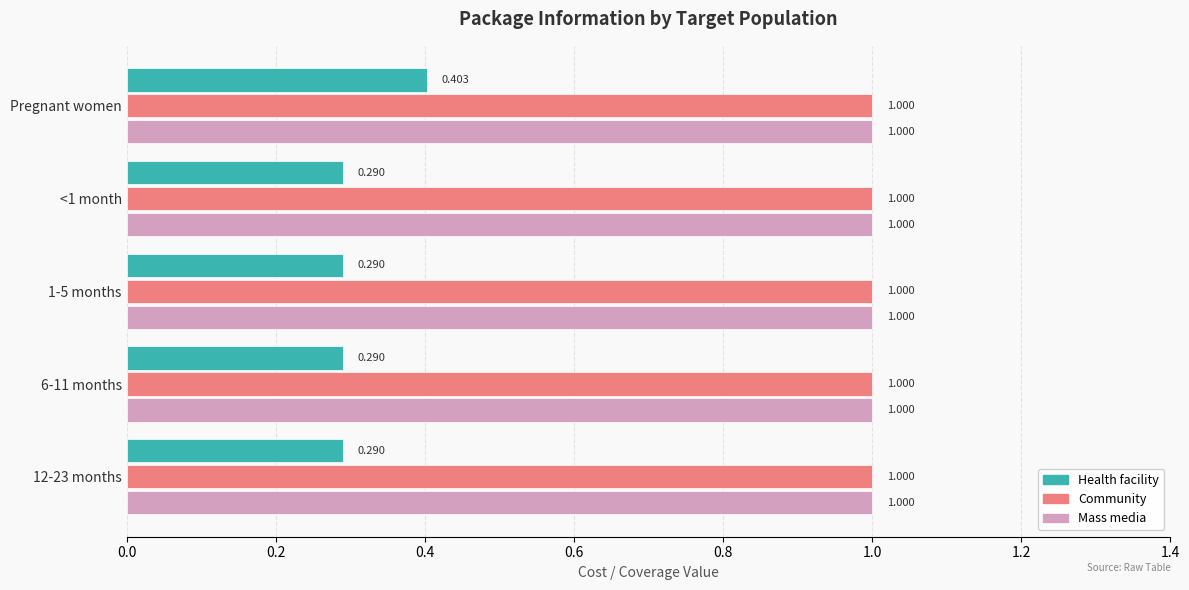

What are all the series names shown in the legend?

Health facility, Community, Mass media